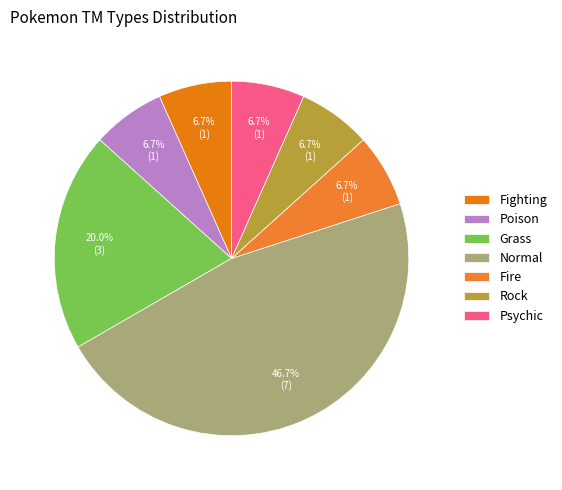

True or false: Fighting accounts for 7% of the total.

True